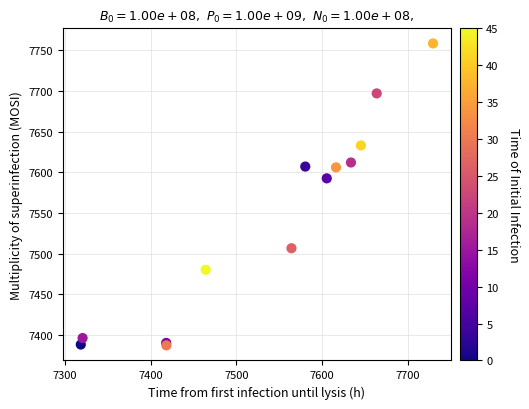

What Y value in the scatter plot is closest to 7572?

7592.5